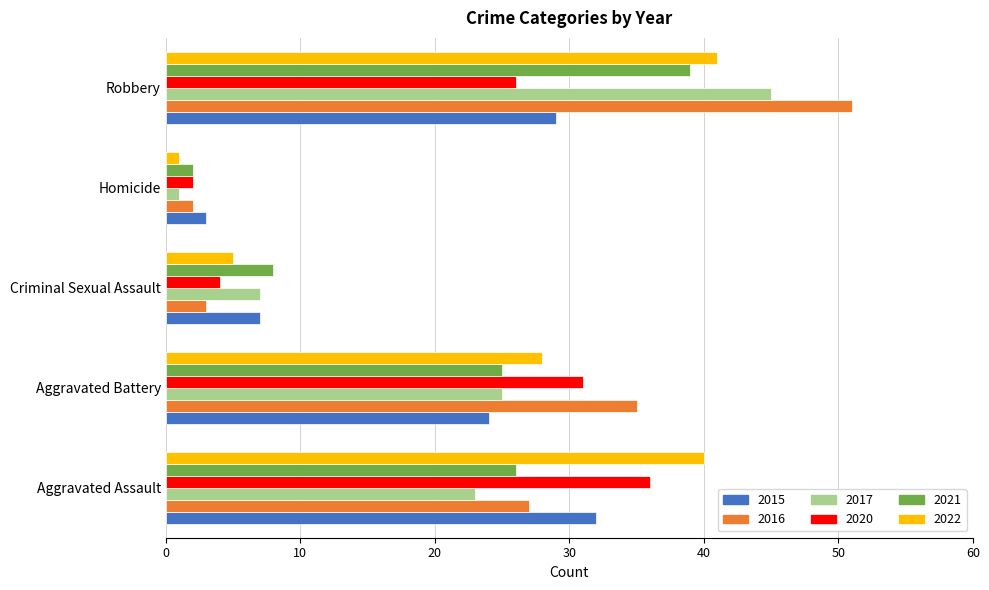

What is the difference between the maximum and second lowest values in the 2020 series?

32